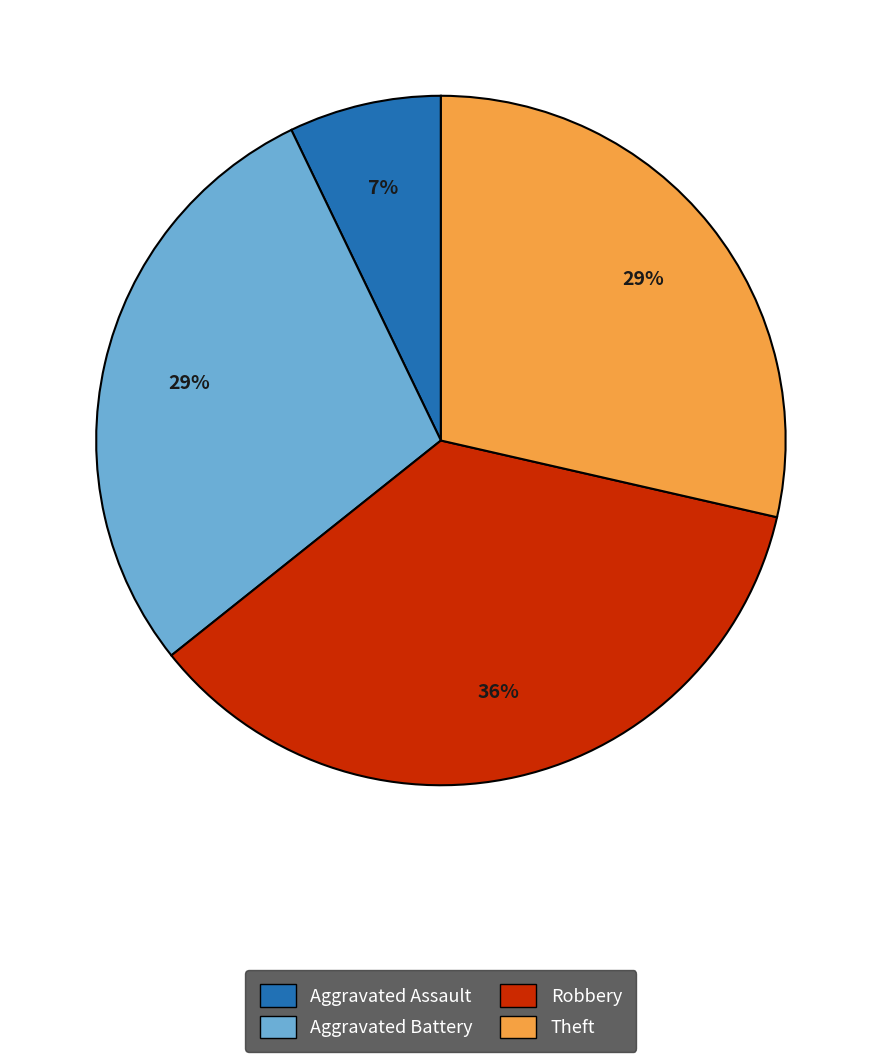

To the nearest percent, what is the difference between the largest and smallest slice percentages?

29%